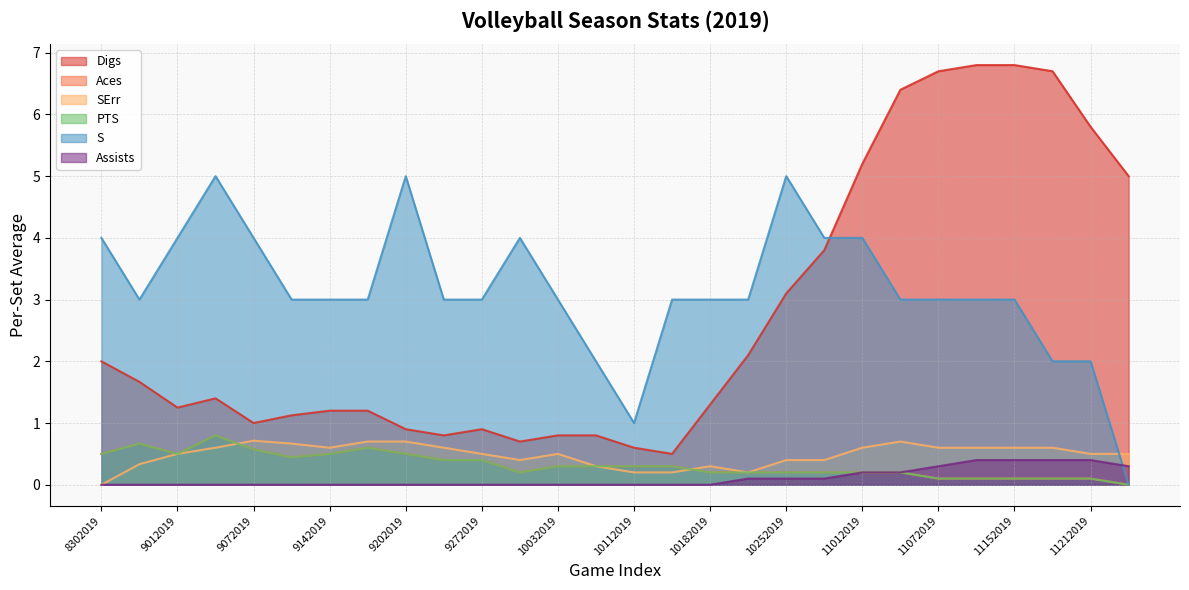

True or false: S and SErr cross at least once.

True